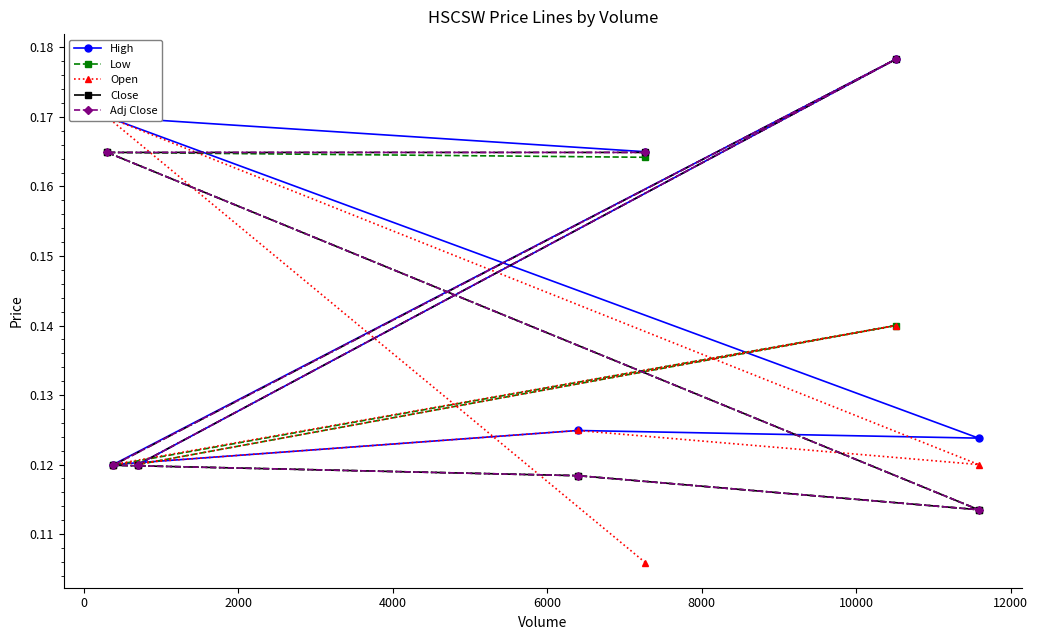

What is the average value of the Close series?

0.1